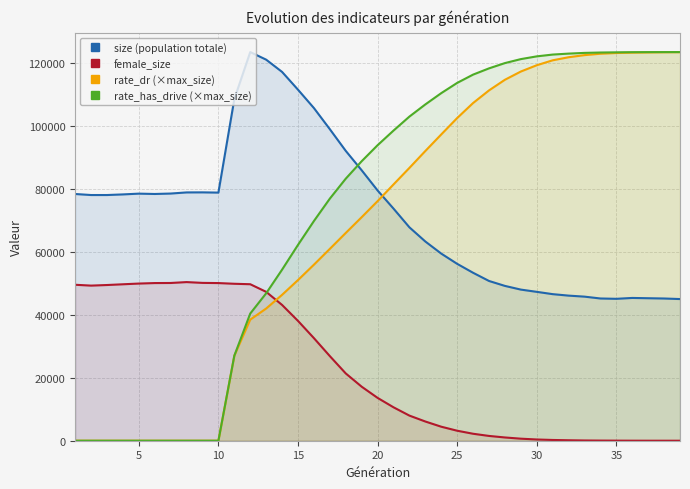

How many times do rate_dr (×max_size) and size (population totale) cross each other?

1